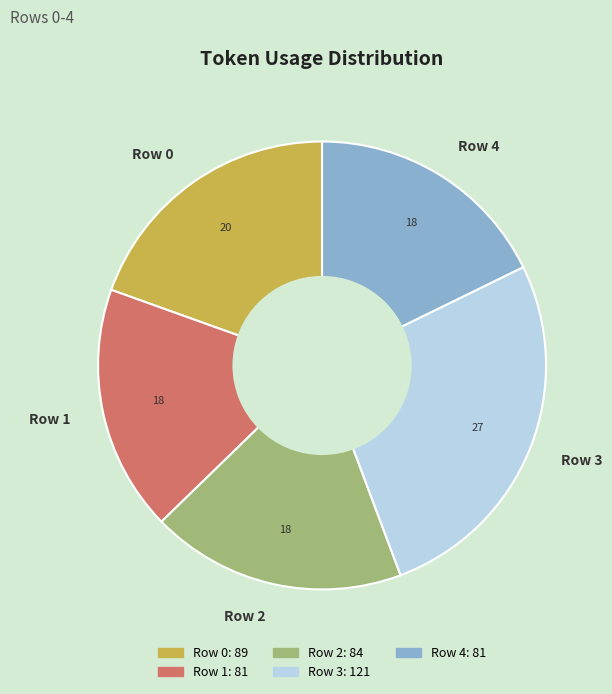

Which has a higher value, Row 3 or Row 0?

Row 3